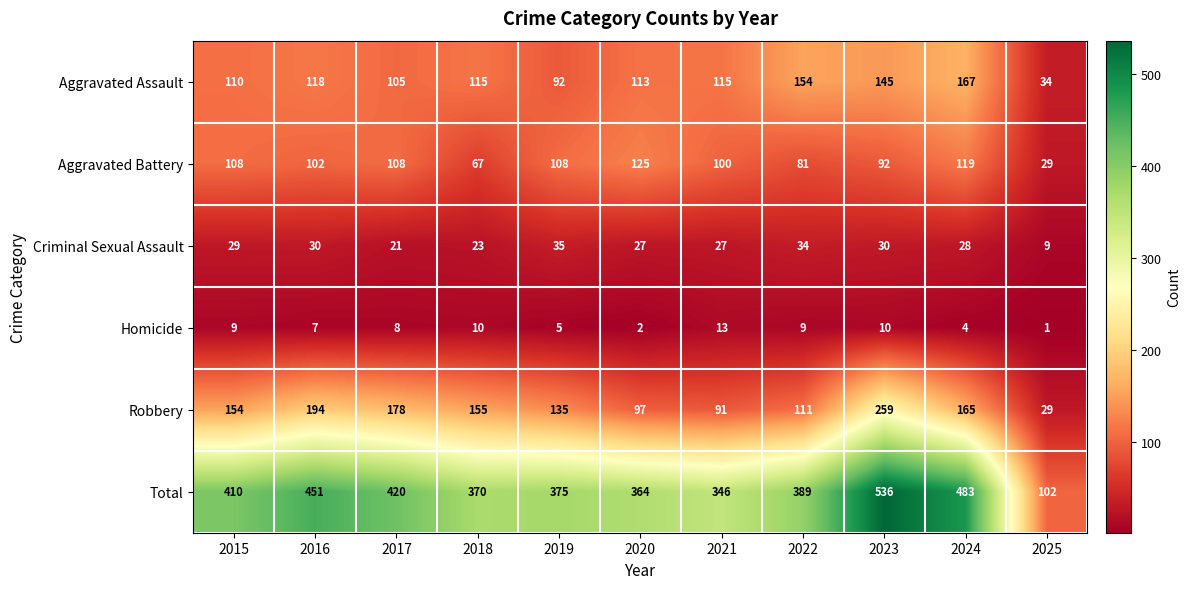

At how many categories does at least one series exceed 391?

5